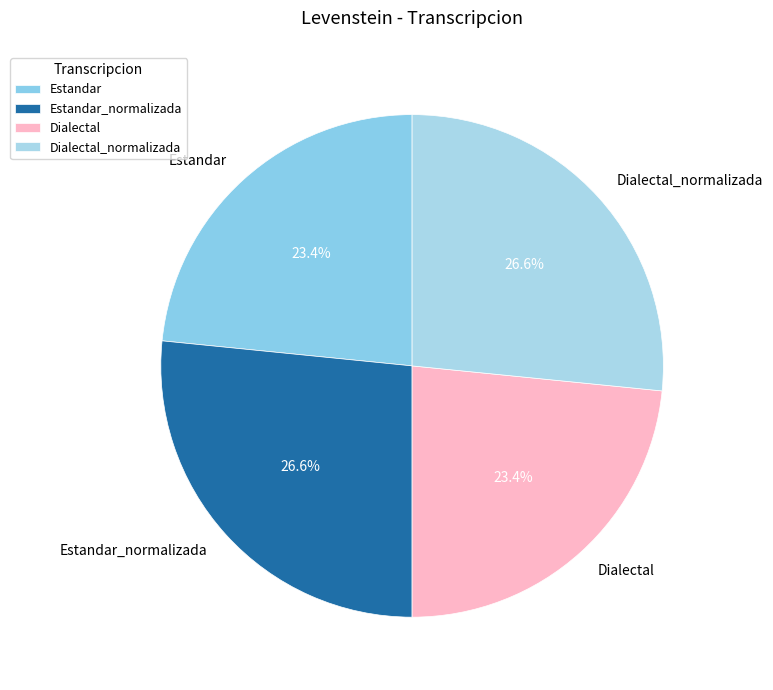

The Estandar_normalizada slice represents 33% of the pie. True or false?

False